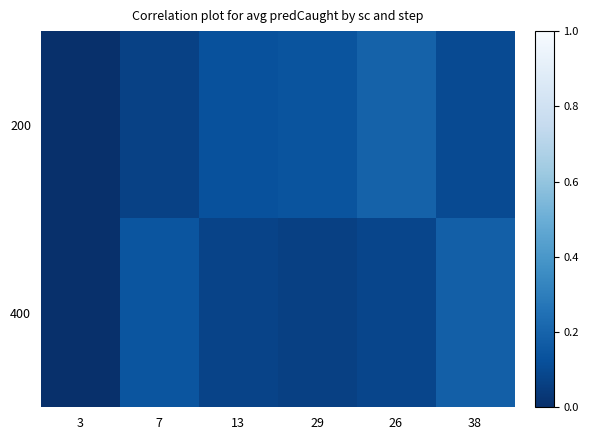

At how many categories does at least one series exceed 0?

5